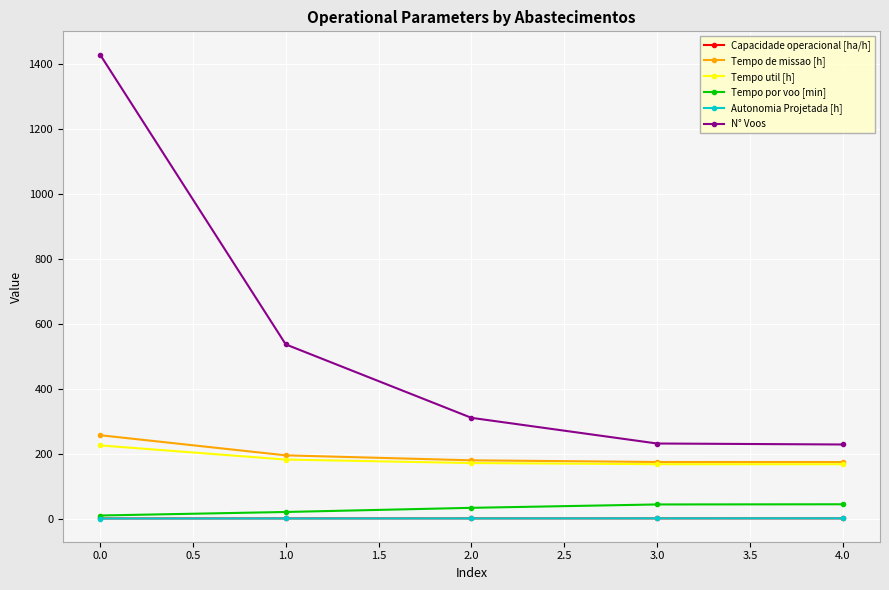

The value of Tempo de missao [h] at 2.0 is 179.3. True or false?

True